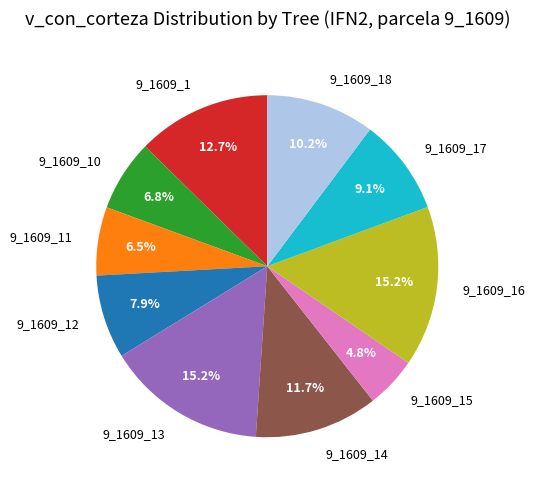

Between 9_1609_18 and 9_1609_15, which is larger?

9_1609_18